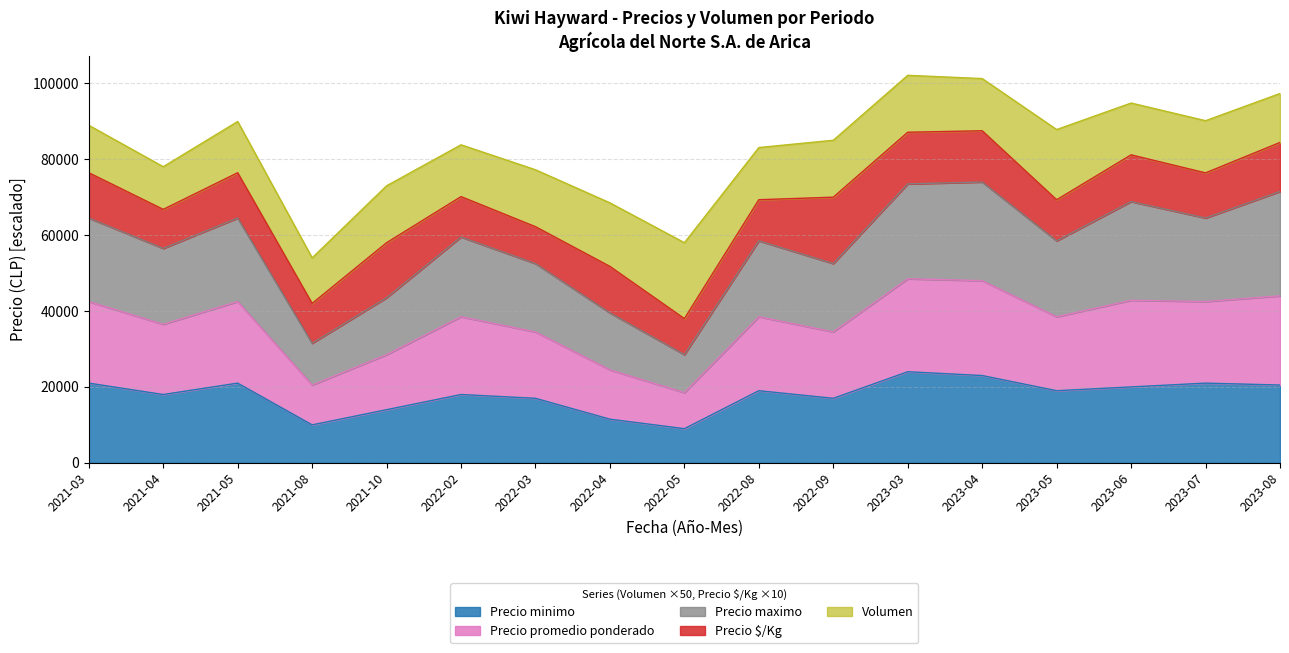

What are all the series names shown in the legend?

Precio minimo, Precio promedio ponderado, Precio maximo, Precio $/Kg, Volumen